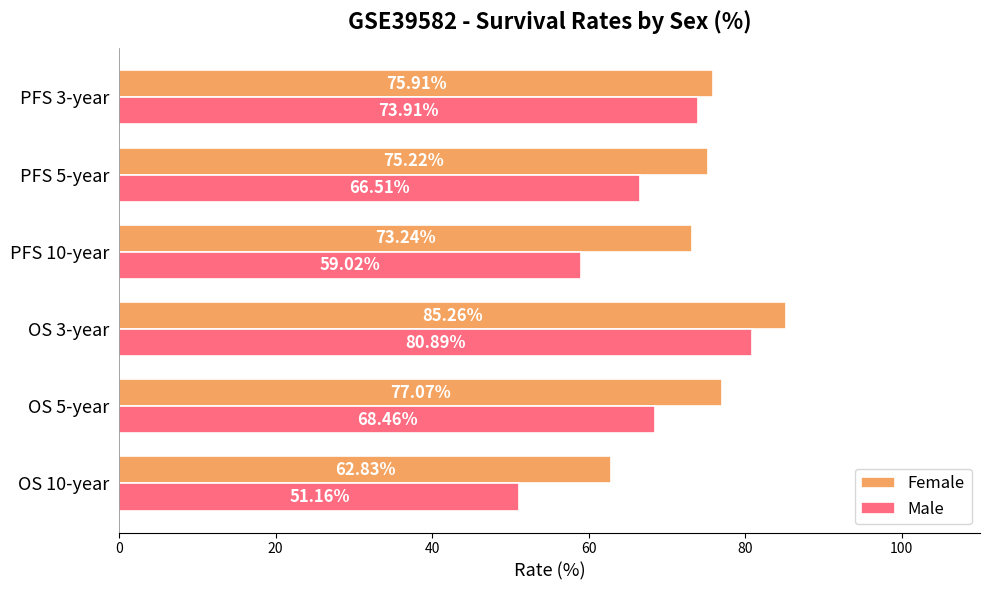

Rank the categories by Male value from lowest to highest.

OS 10-year, PFS 10-year, PFS 5-year, OS 5-year, PFS 3-year, OS 3-year